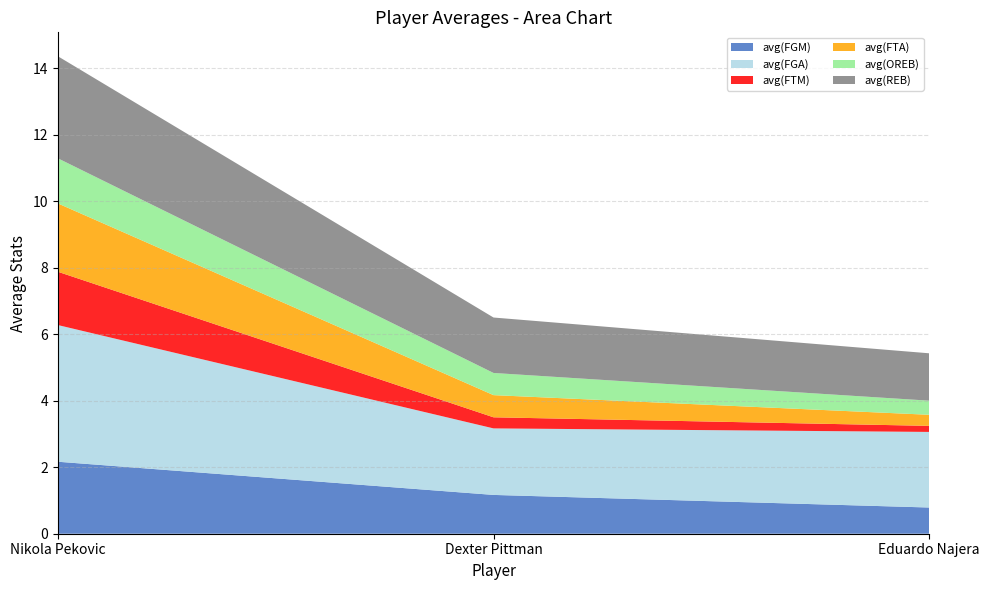

Reading left to right, list all the values displayed in this chart.

avg(FGM): 2.2	1.2	0.8
avg(FGA): 4.1	2.0	2.3
avg(FTM): 1.6	0.3	0.2
avg(FTA): 2.1	0.7	0.3
avg(OREB): 1.4	0.7	0.4
avg(REB): 3.1	1.7	1.4